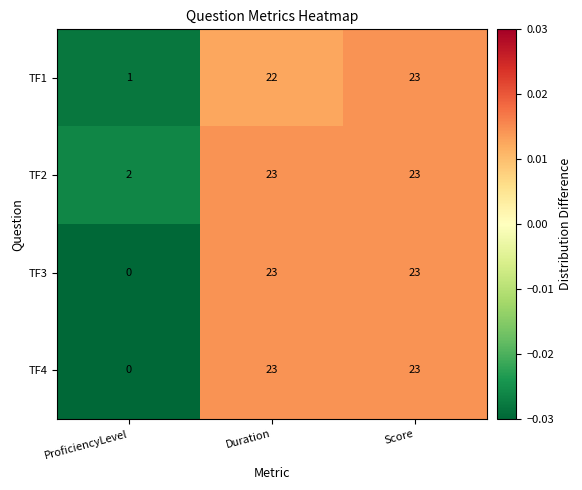

What is the total value across all series at Duration?

91